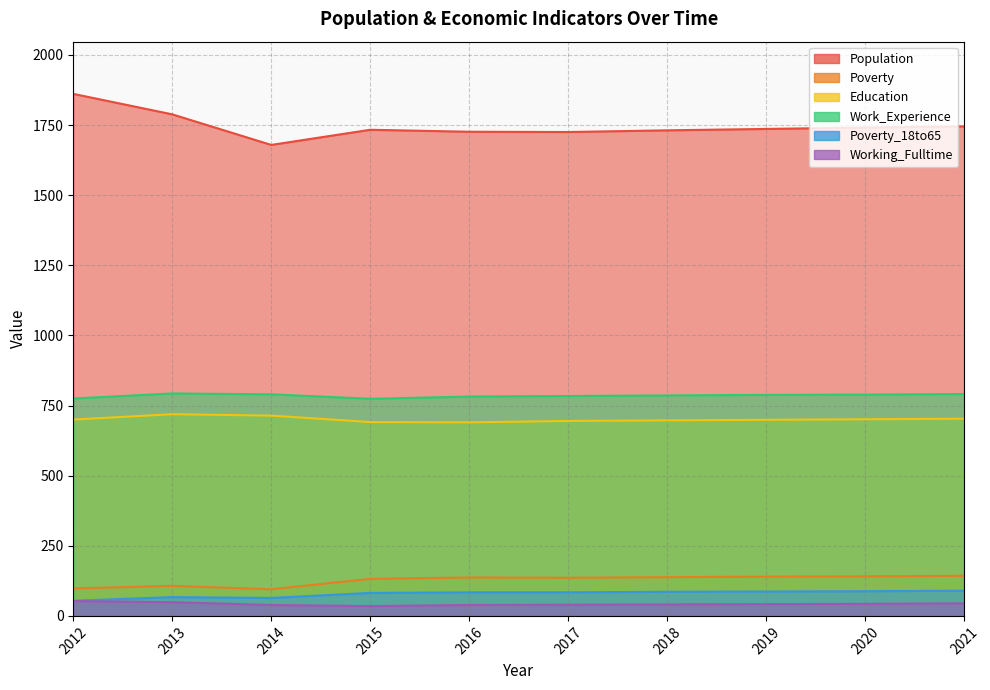

The value of Population at 2014 is 1020. True or false?

False